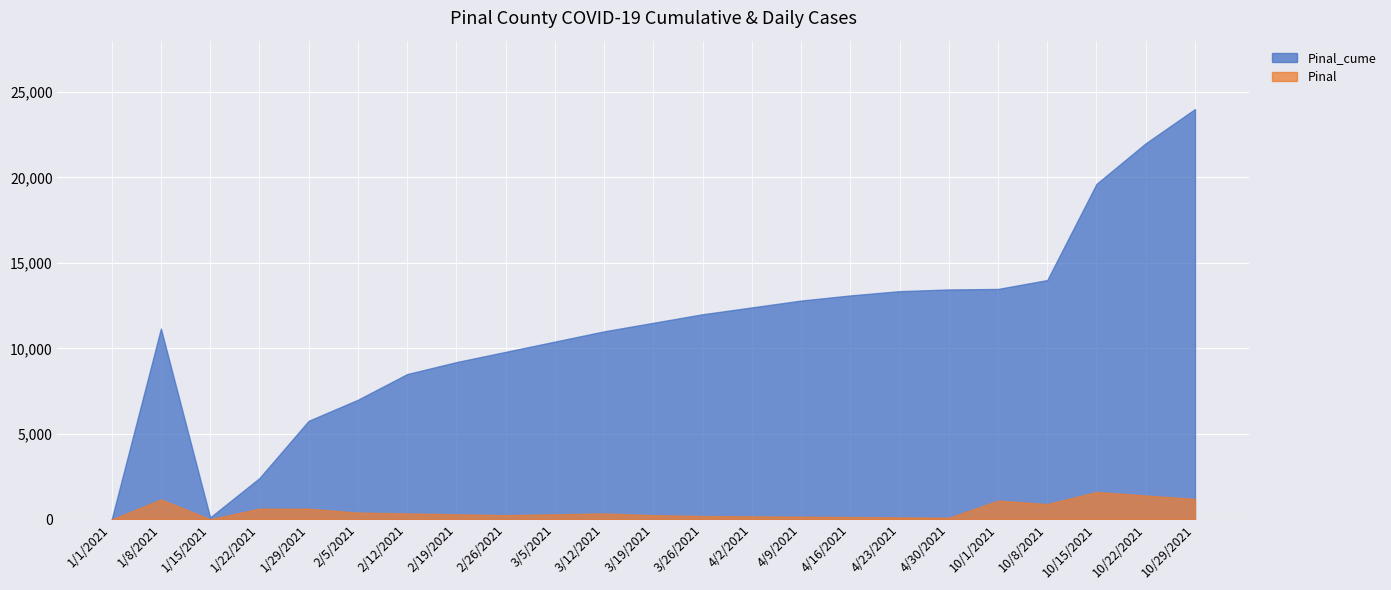

Is it true that Pinal equals 250 at 3/19/2021?

True